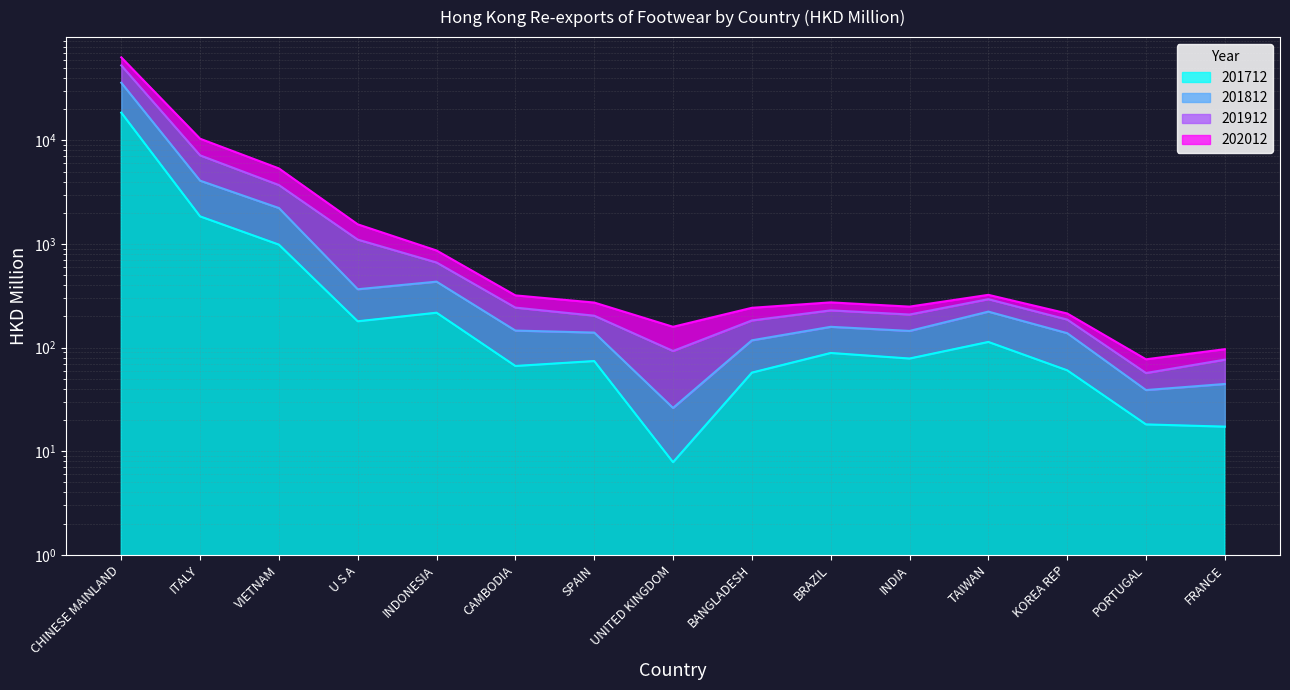

The 201912 series shows 272.0 at SPAIN. True or false?

True